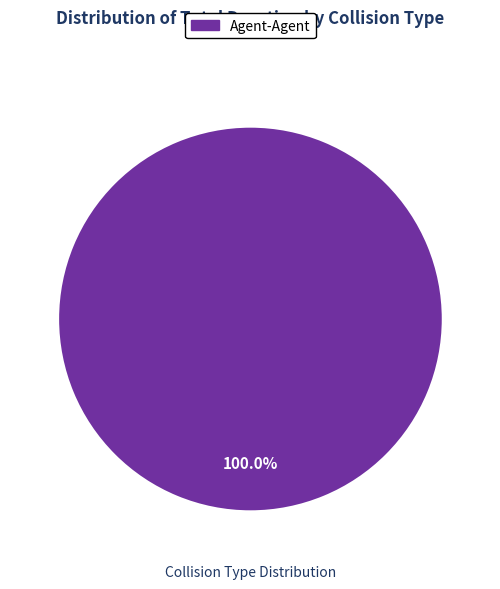

The Agent-Agent slice represents 100% of the pie. True or false?

True